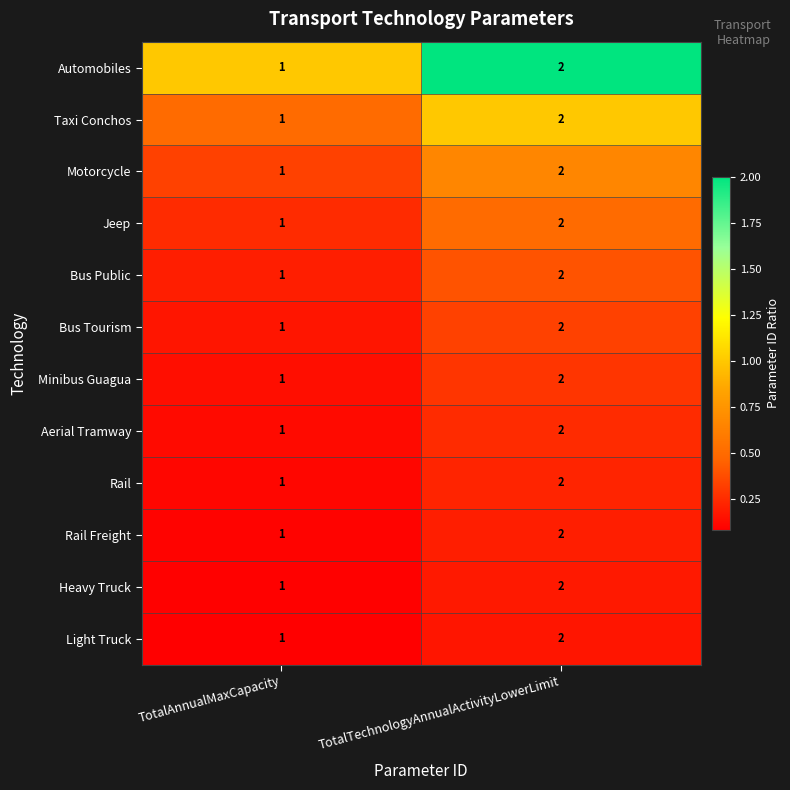

Which label corresponds to the smallest value in the chart?

TotalAnnualMaxCapacity